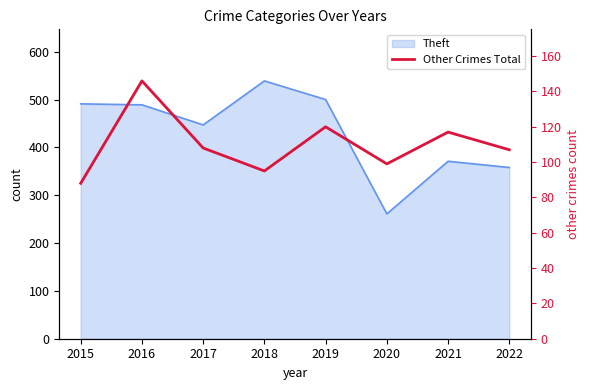

List the labels in order of value, smallest first.

2015, 2018, 2020, 2022, 2017, 2021, 2019, 2016